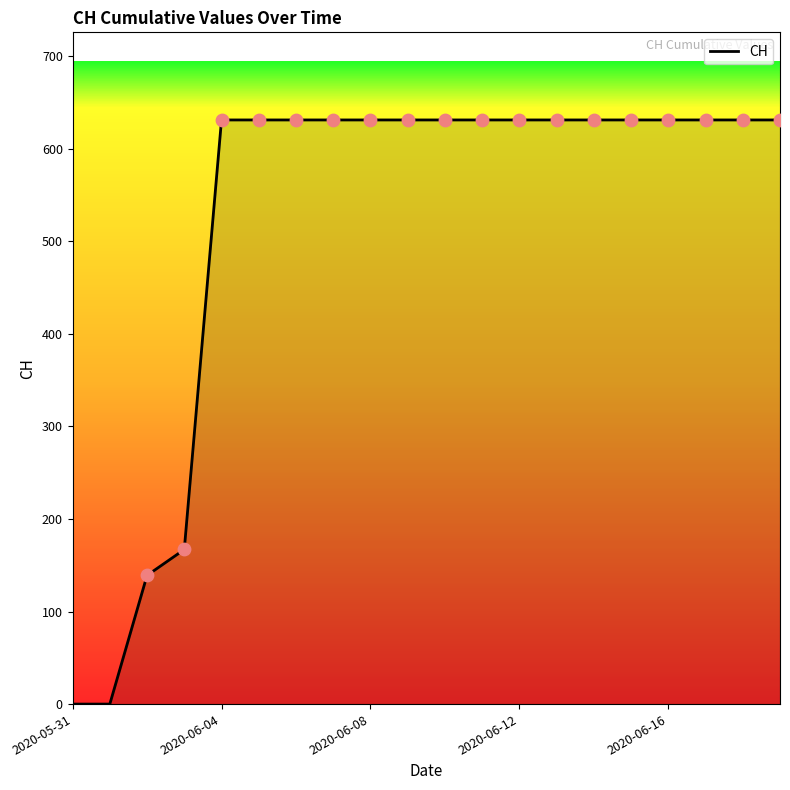

What is the maximum value shown in the chart?

631